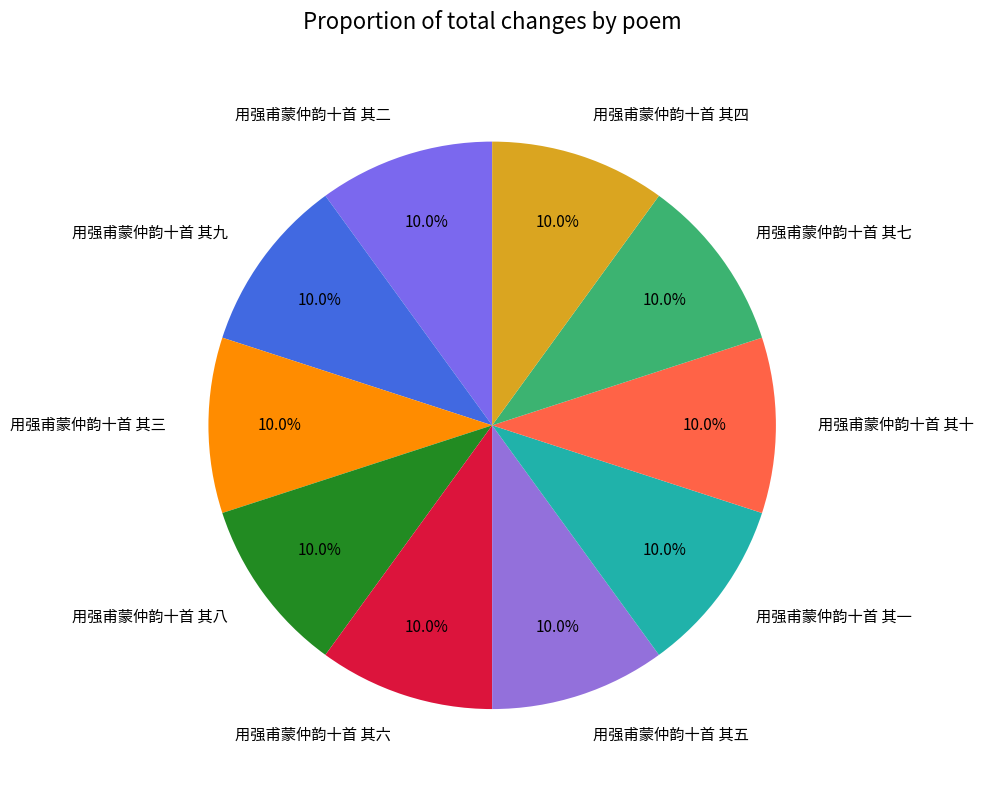

How many segments does this pie chart have?

10